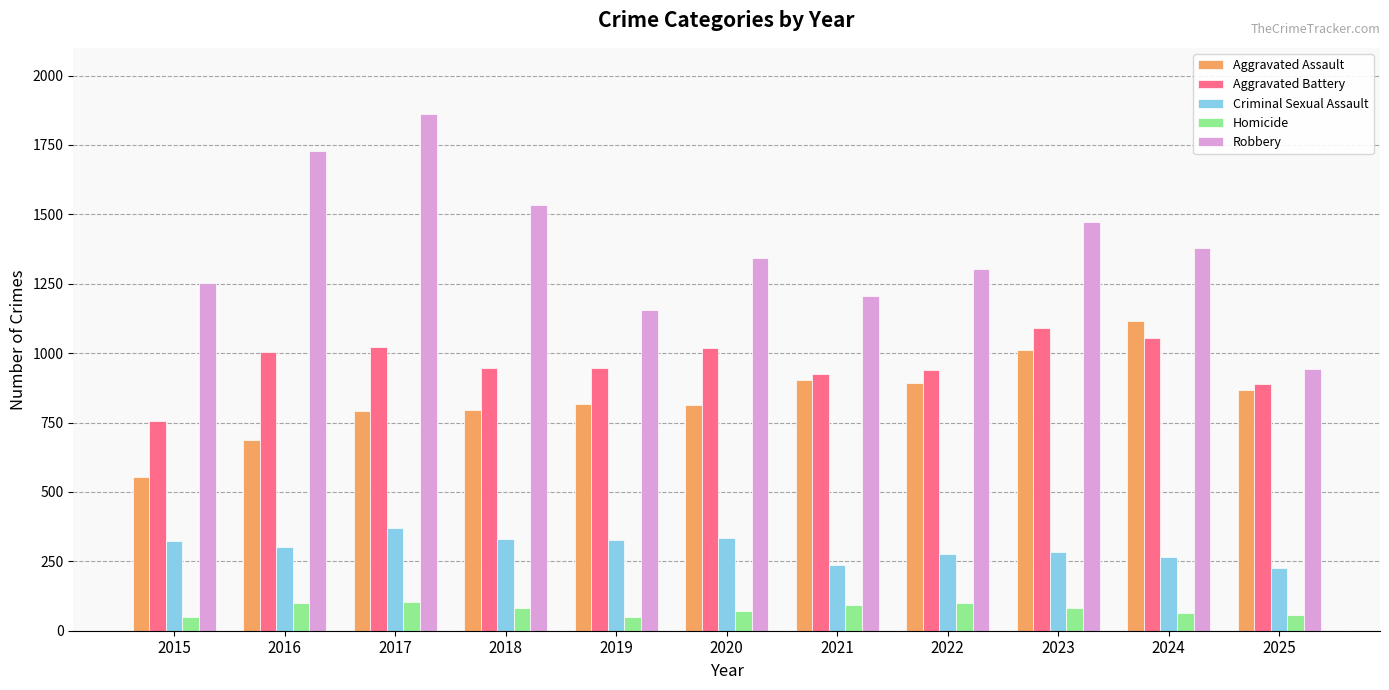

How many groups of bars are there?

11